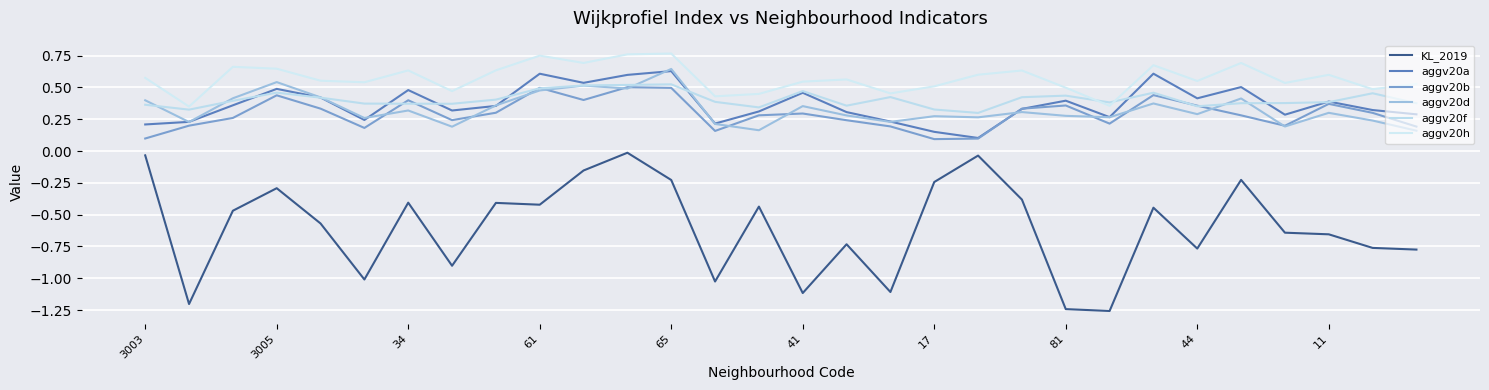

What are all the series names shown in the legend?

KL_2019, aggv20a, aggv20b, aggv20d, aggv20f, aggv20h